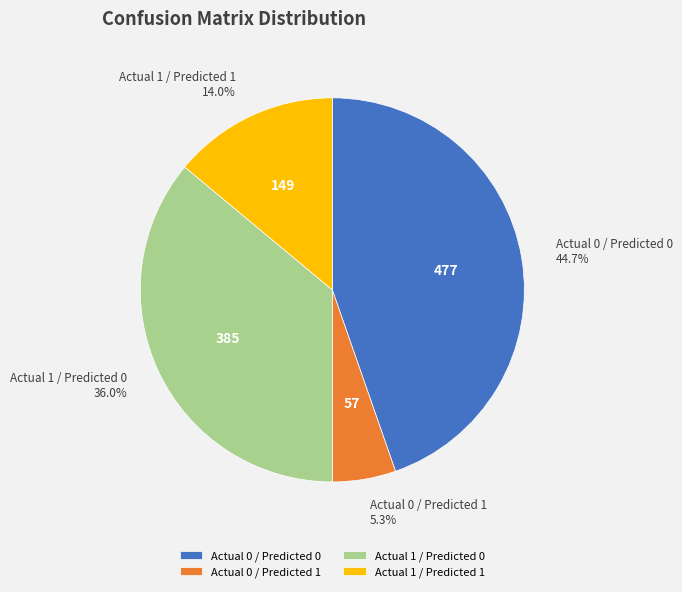

Does Actual 1 / Predicted 1 account for over 50% of the chart?

No